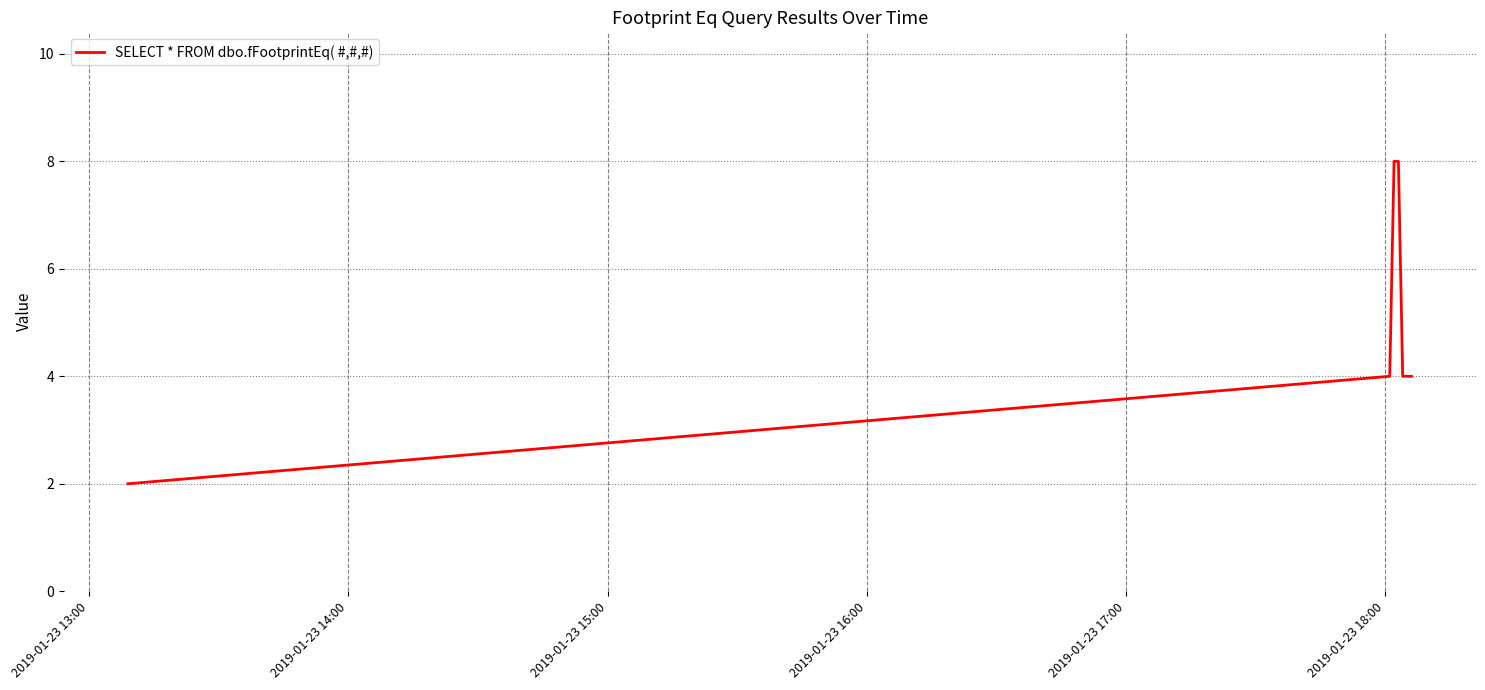

What is the greatest value displayed?

8